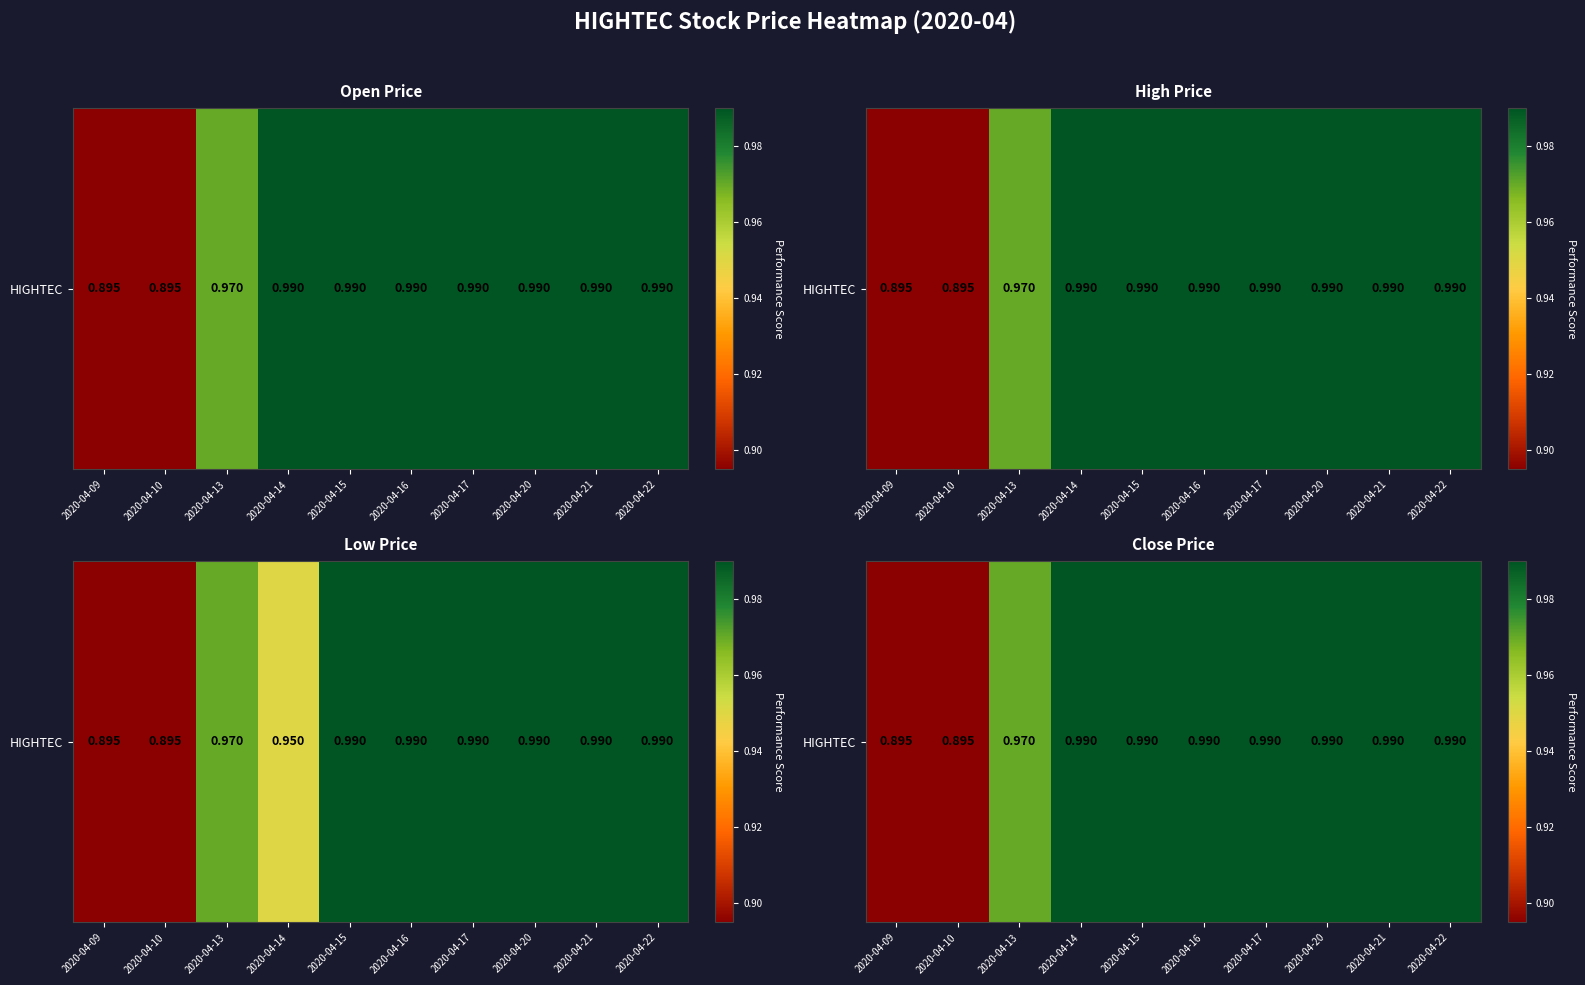

What is the sum of all values?

9.7